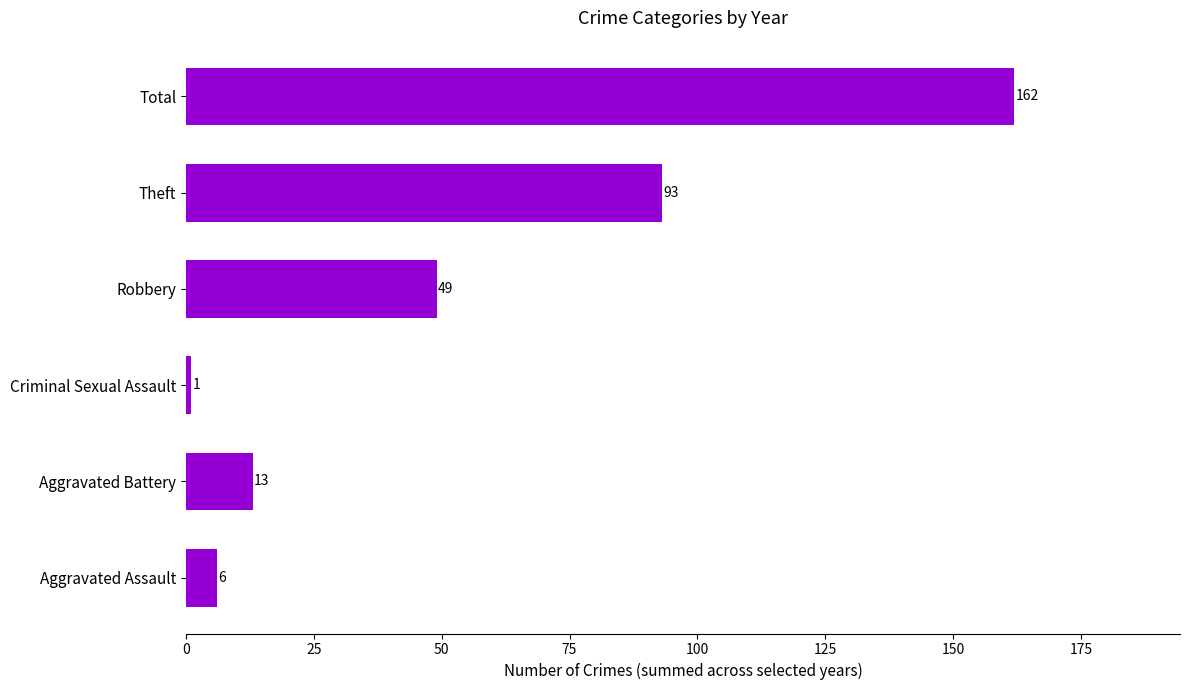

How many distinct data groups are displayed?

1